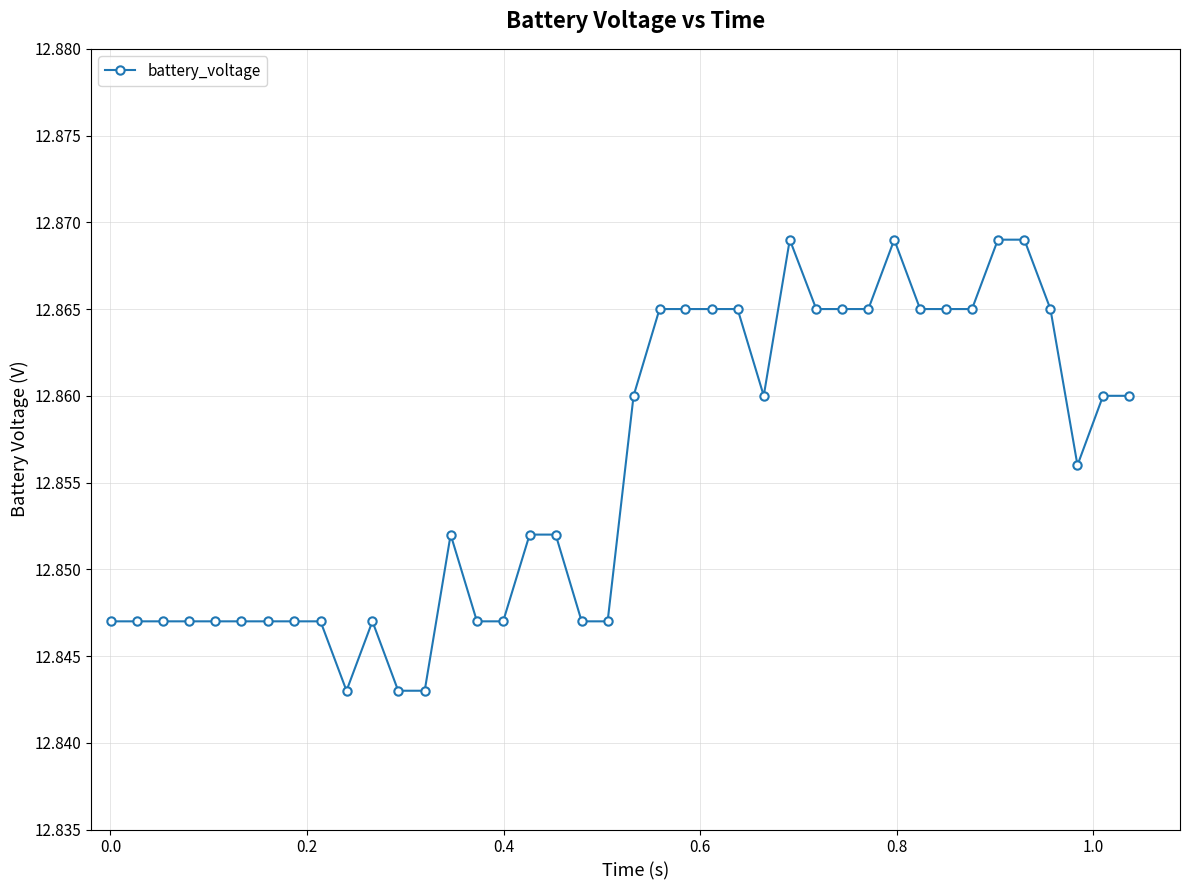

True or false: the data has more than 2 interior local peaks.

True